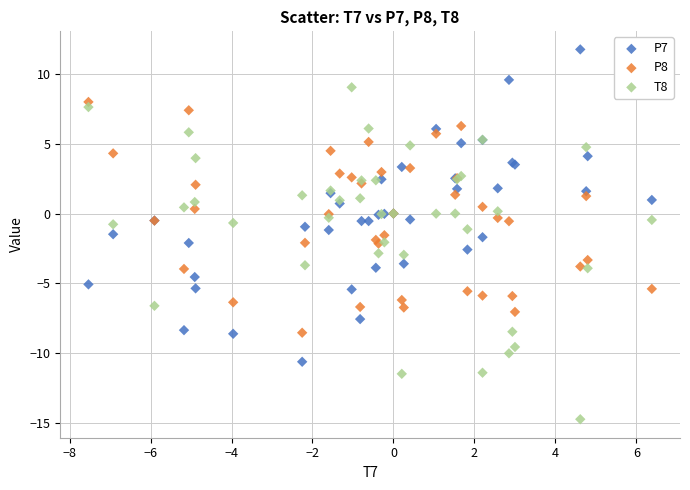

What is the X range (max minus min) for the scatter plot?

13.9